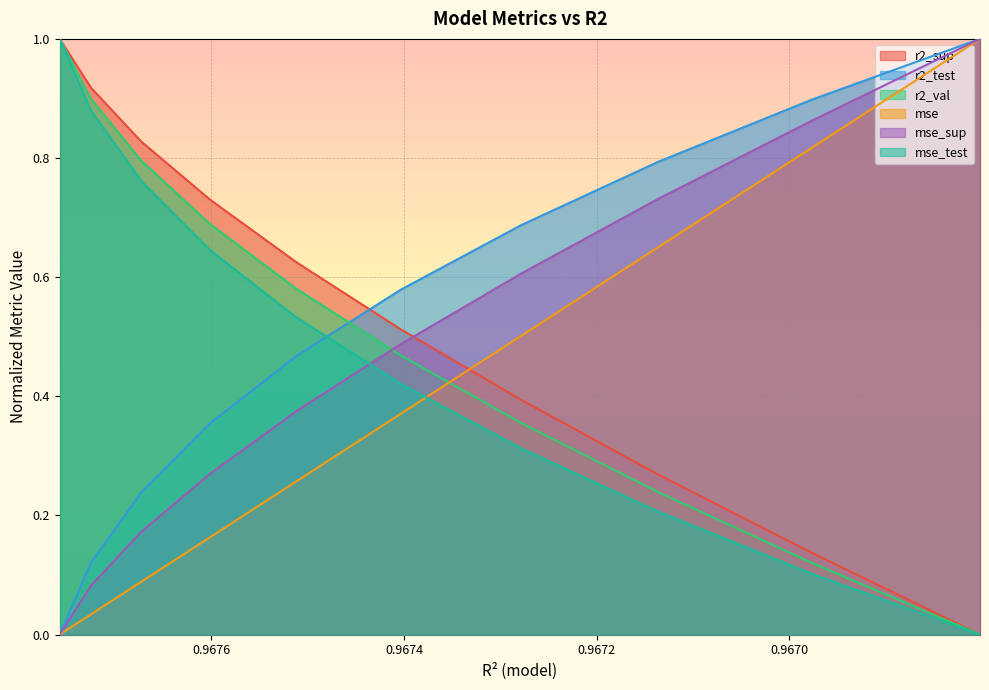

Is the value of mse_sup at 9 greater than the value of mse_test at r2_sup?

No